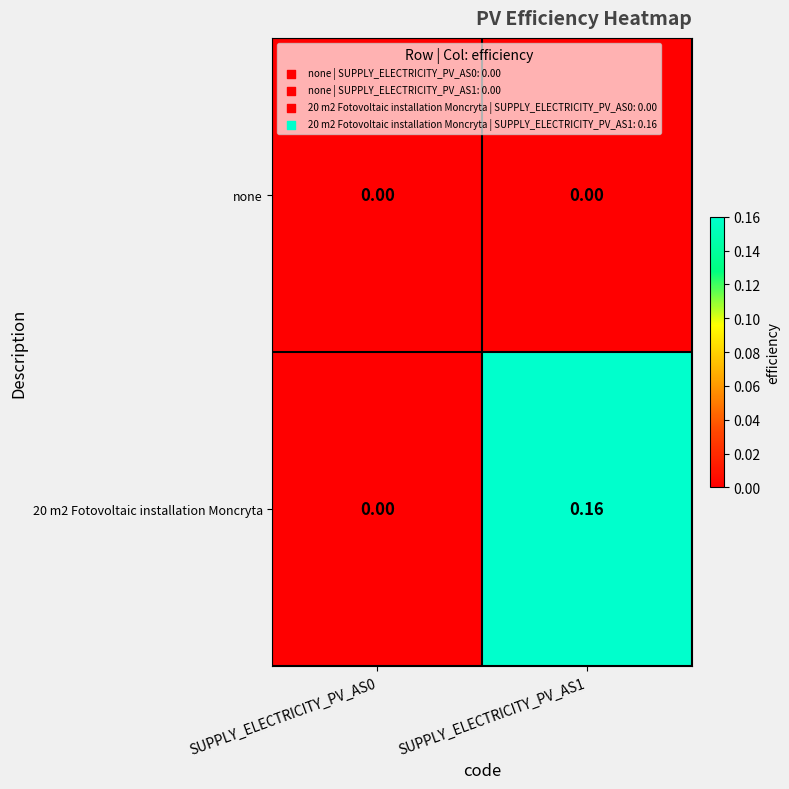

How many categories are shown in the chart?

2